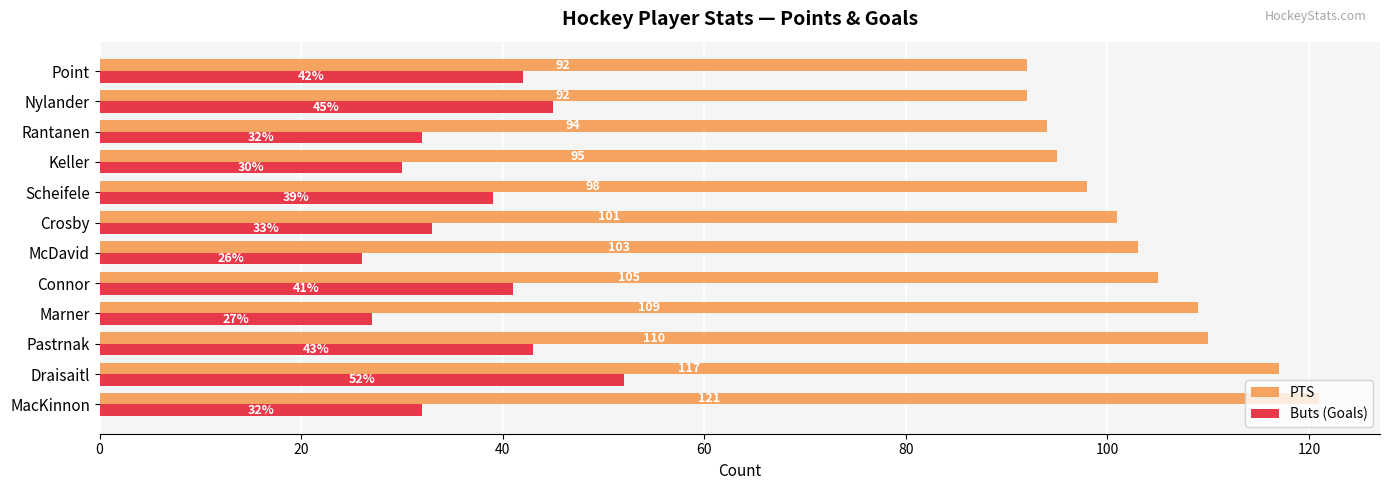

What is the minimum value for Buts (Goals)?

26